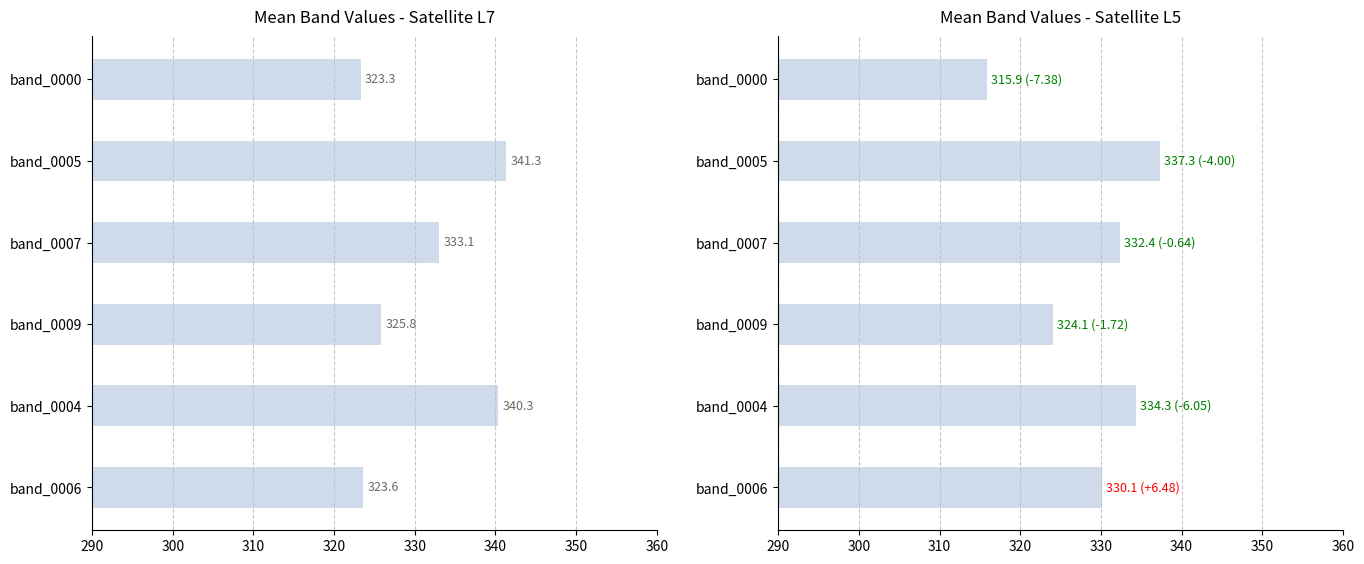

How many bars are there in each group?

2